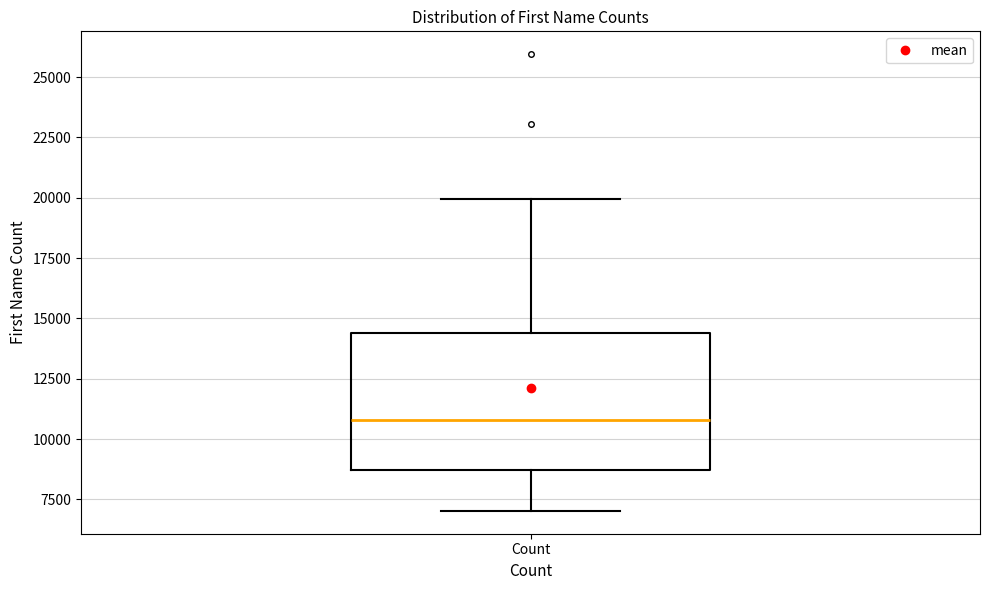

Read this box plot against the y-axis: the position of the median line, the range covered by the box, and the ends of both whiskers. The values are not printed on the chart, so give them approximately, as read against the axis.

median 11000, box 8500 to 14500, whiskers 7000 to 20000